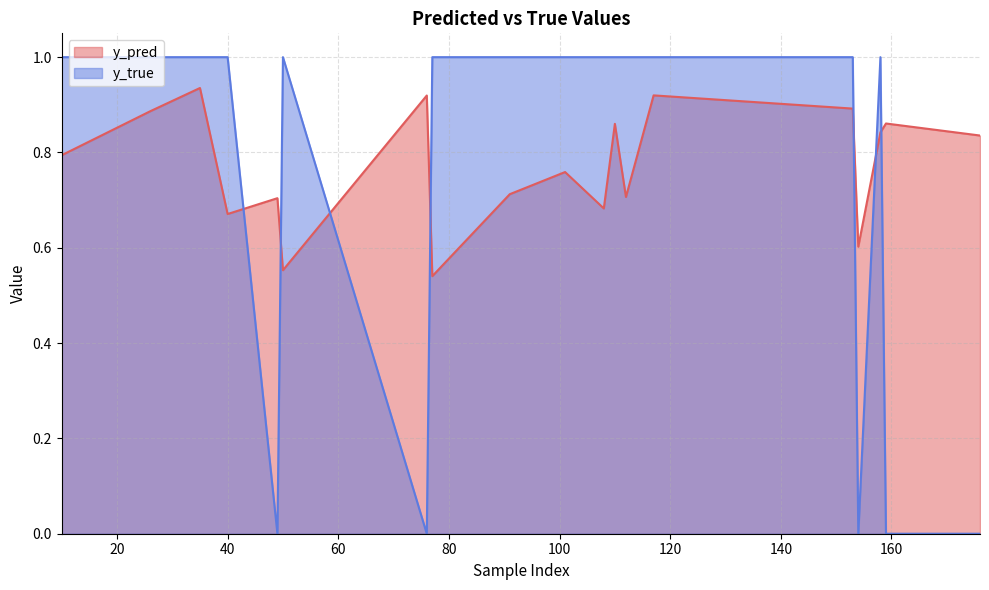

How many series are shown in this chart?

2